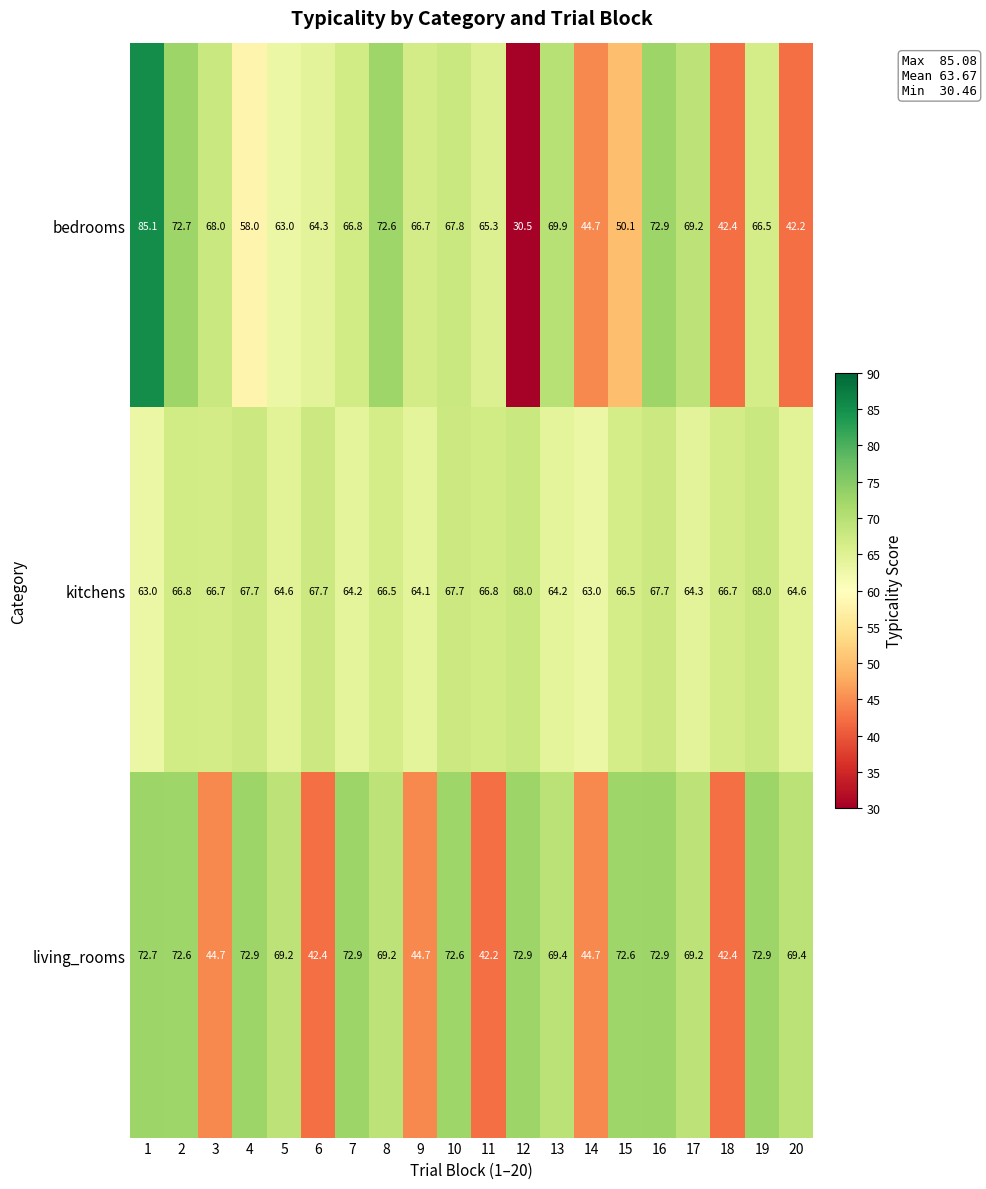

What is the difference between the maximum and minimum values in the living_rooms series?

30.7